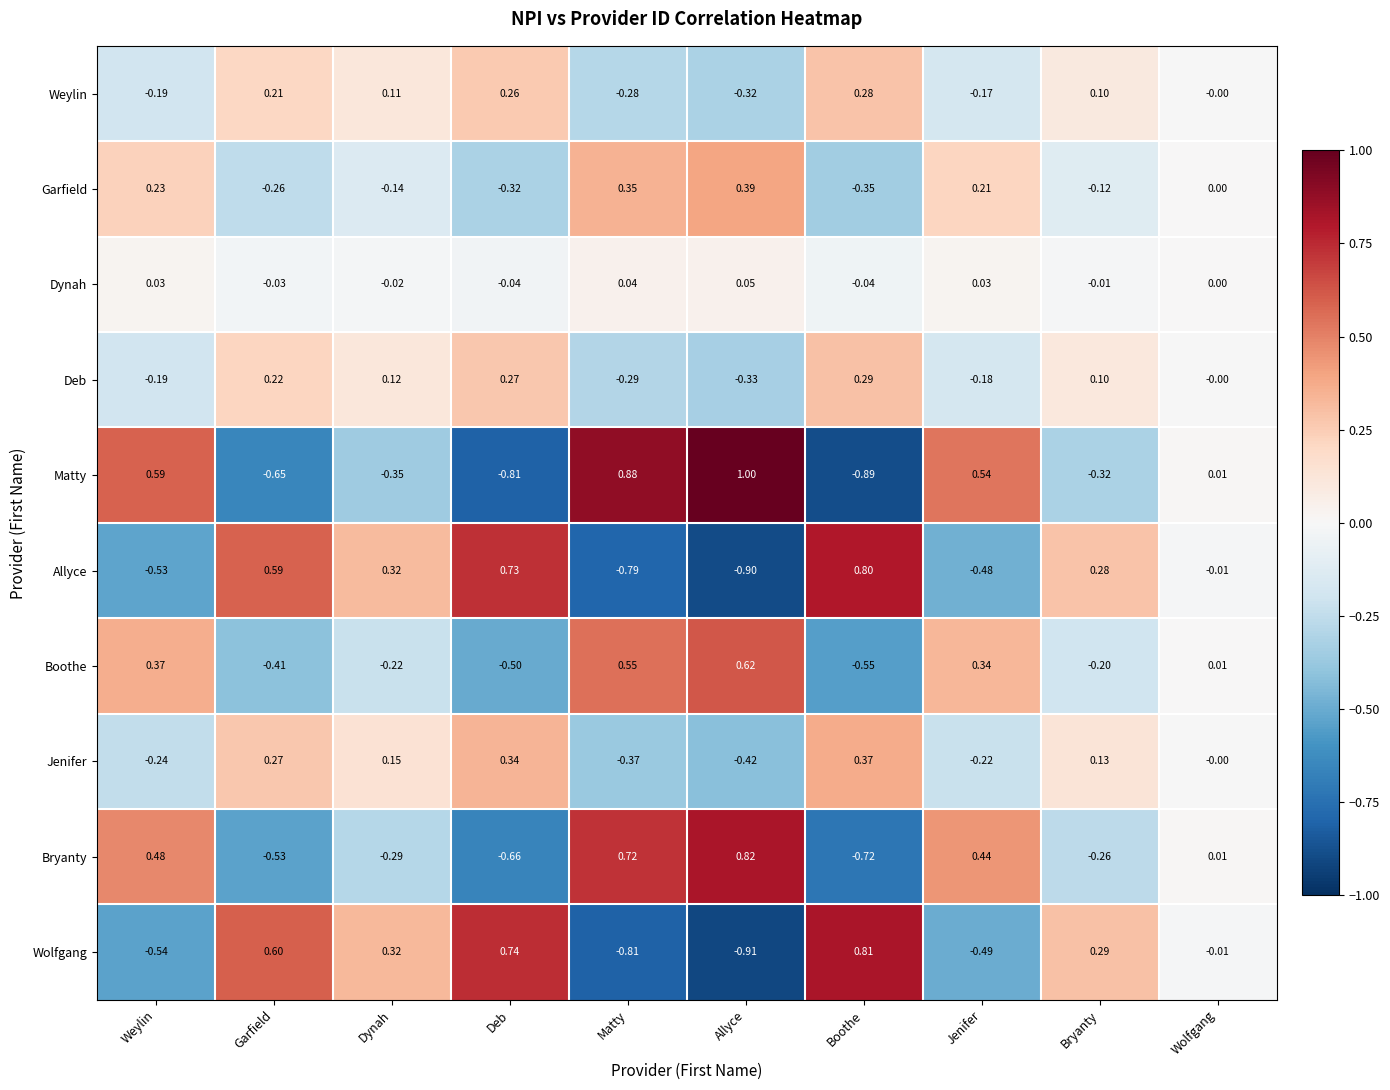

Rank the series by their maximum value, from highest to lowest.

Matty, Bryanty, Wolfgang, Allyce, Boothe, Garfield, Jenifer, Deb, Weylin, Dynah